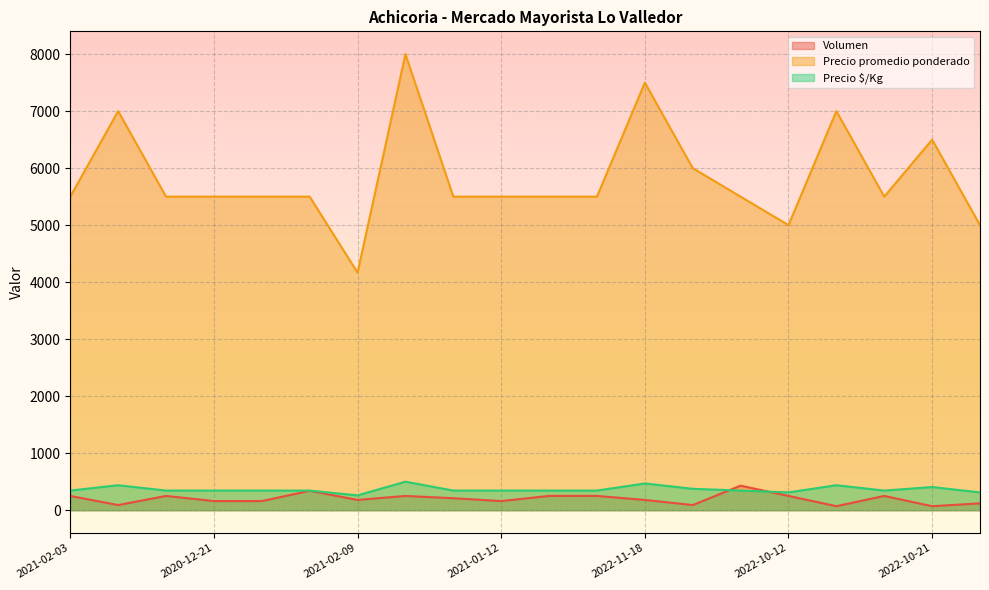

Rank the series by their maximum value, from highest to lowest.

Precio promedio ponderado, Precio $/Kg, Volumen